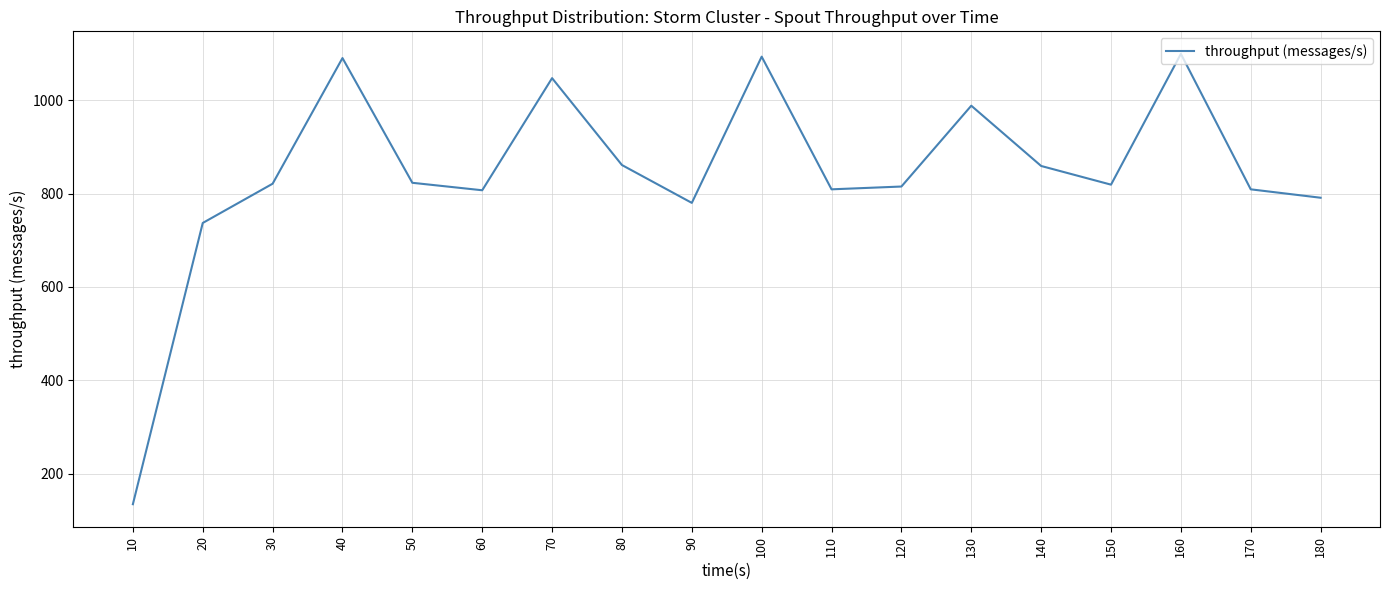

Is it true that the value at 130 is 988?

True